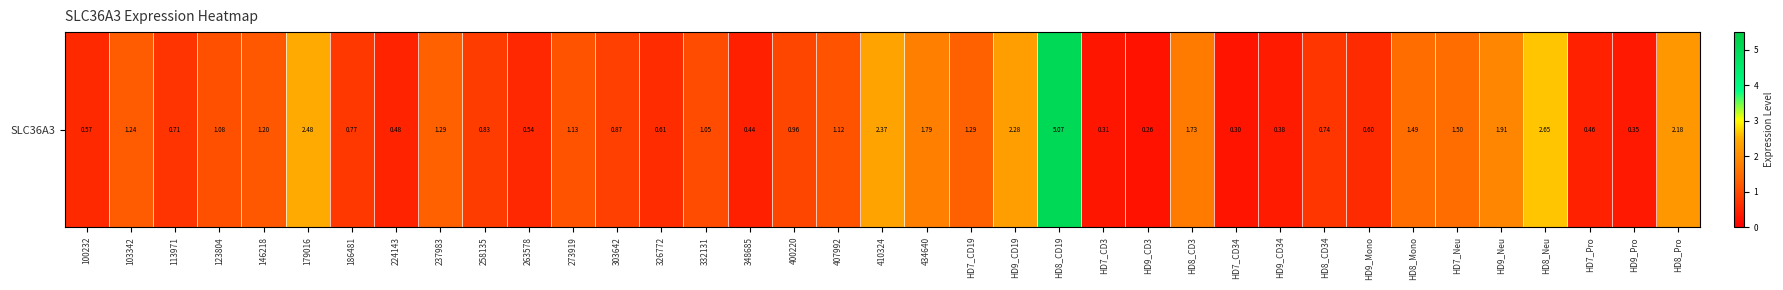

List the labels in order of value, largest first.

HD8_CD19, HD8_Neu, 179016, 410324, HD9_CD19, HD8_Pro, HD9_Neu, 434640, HD8_CD3, HD7_Neu, HD8_Mono, 237983, HD7_CD19, 103342, 146218, 273919, 407992, 123804, 332131, 400220, 303642, 258135, 186481, HD8_CD34, 113971, 326772, HD9_Mono, 100232, 263578, 224143, HD7_Pro, 348685, HD9_CD34, HD9_Pro, HD7_CD3, HD7_CD34, HD9_CD3